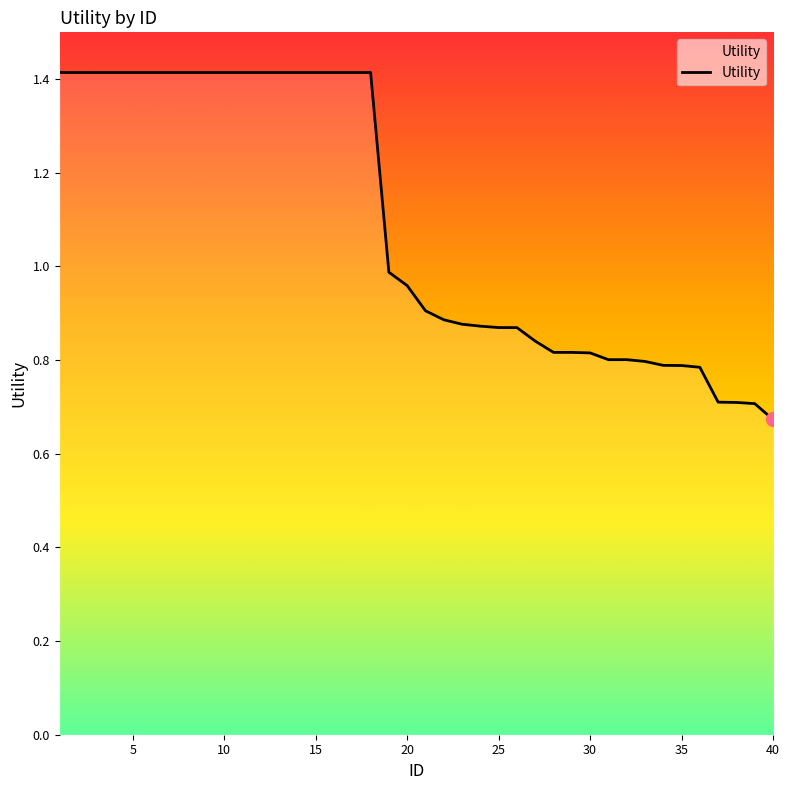

What is the maximum value shown in the chart?

1.4